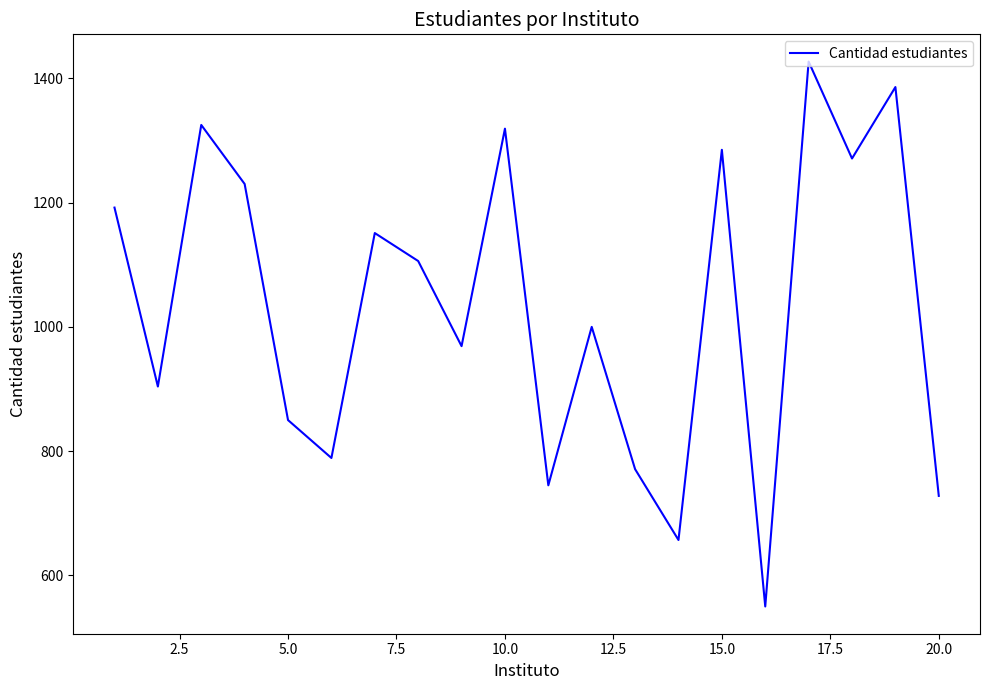

What is the sum of all values?

20655